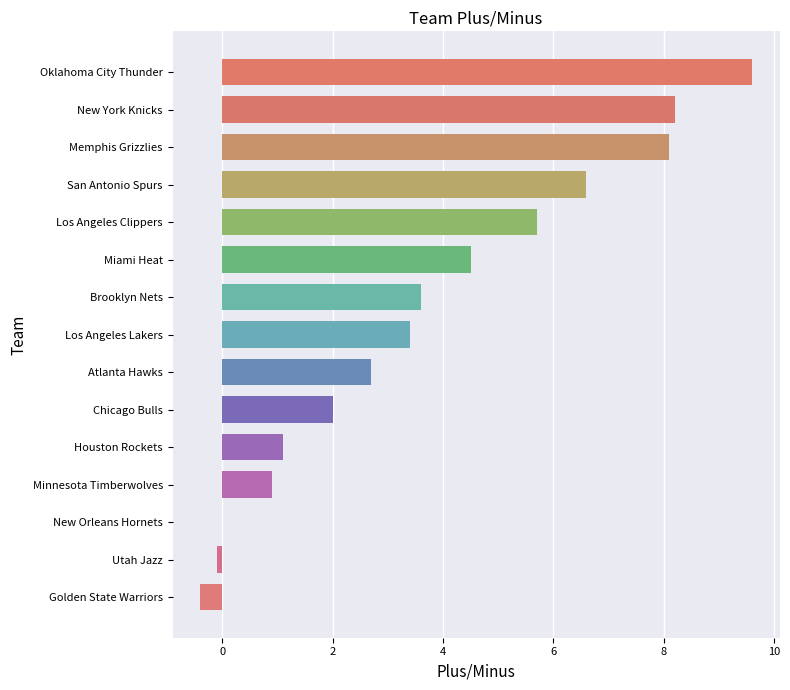

How many distinct data groups are displayed?

1